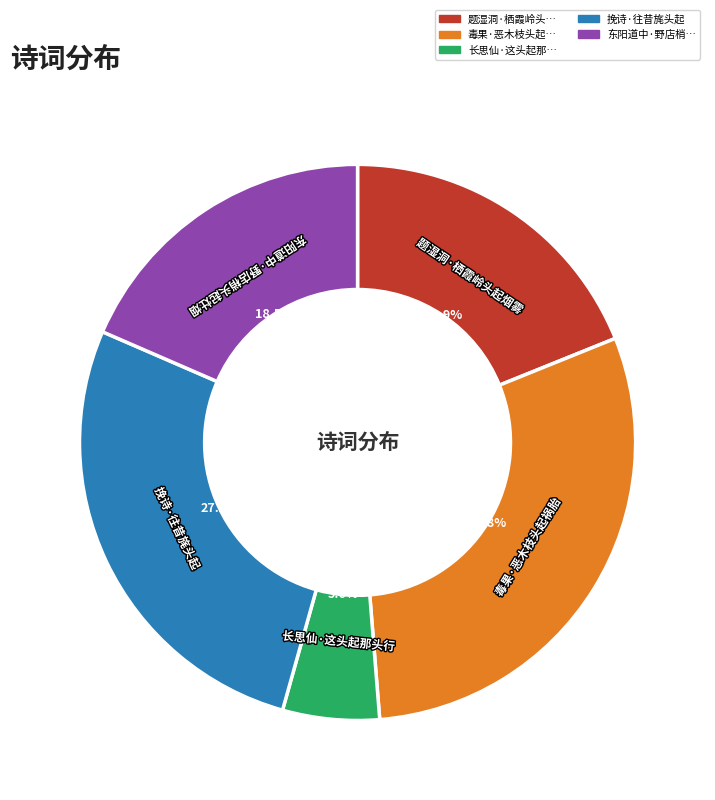

Which category has the smallest portion of the pie?

长思仙·这头起那头行